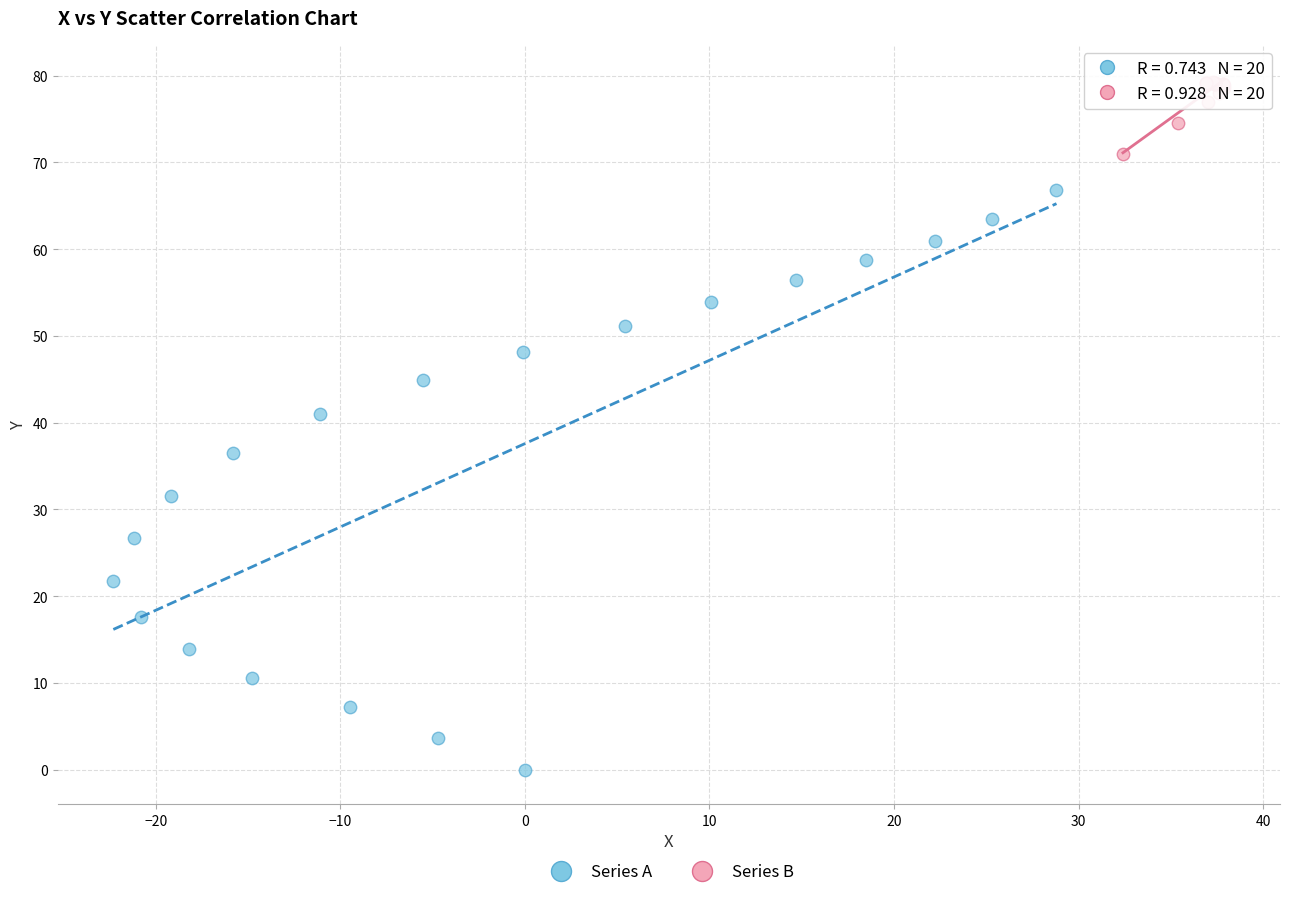

Which series contains the highest Y value?

Series B